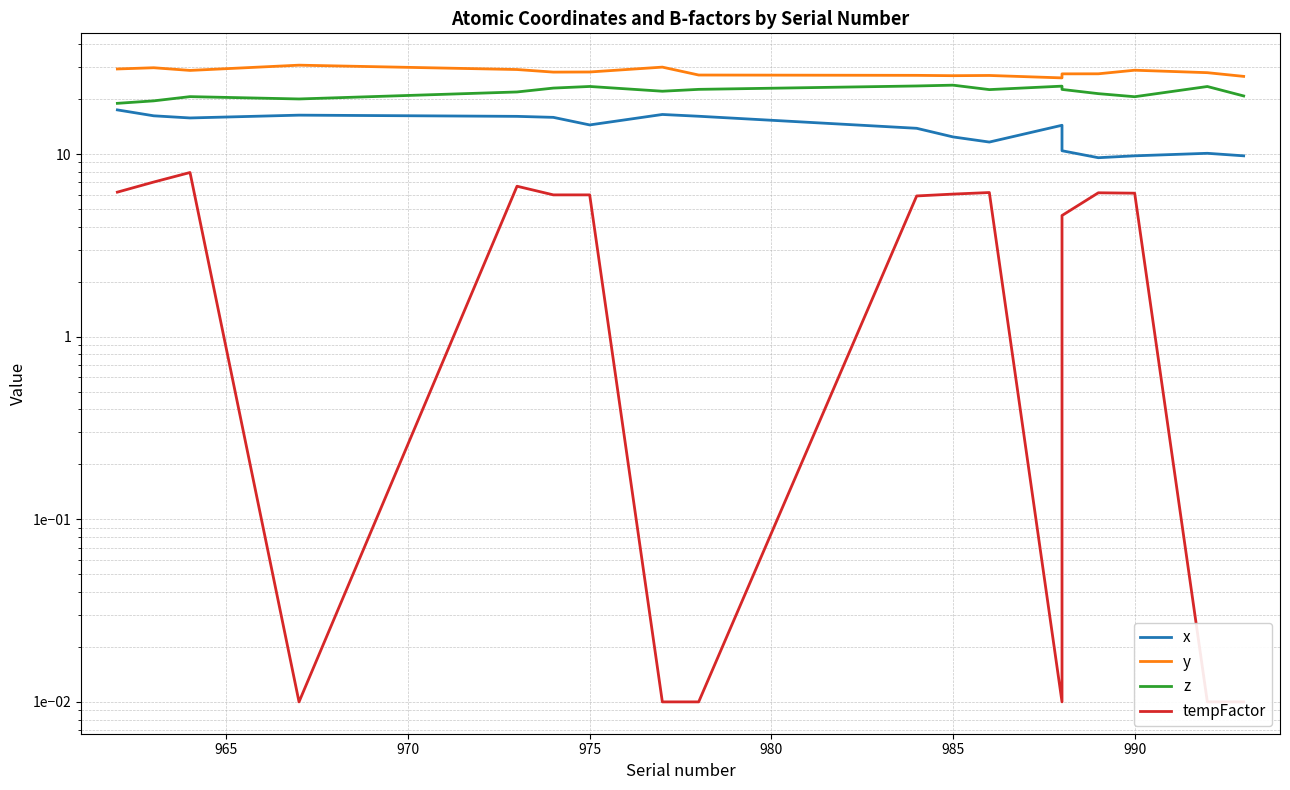

Rank the series by their maximum value, from lowest to highest.

tempFactor, x, z, y